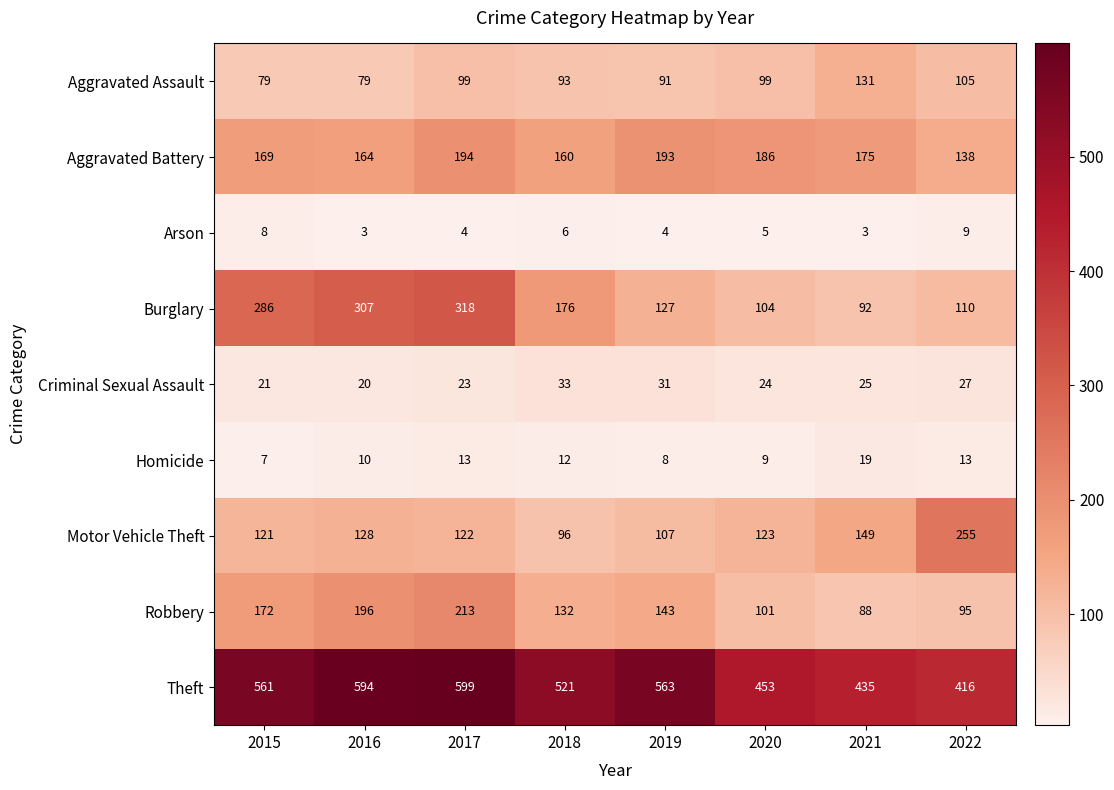

What value does the Robbery series have at 2022?

95